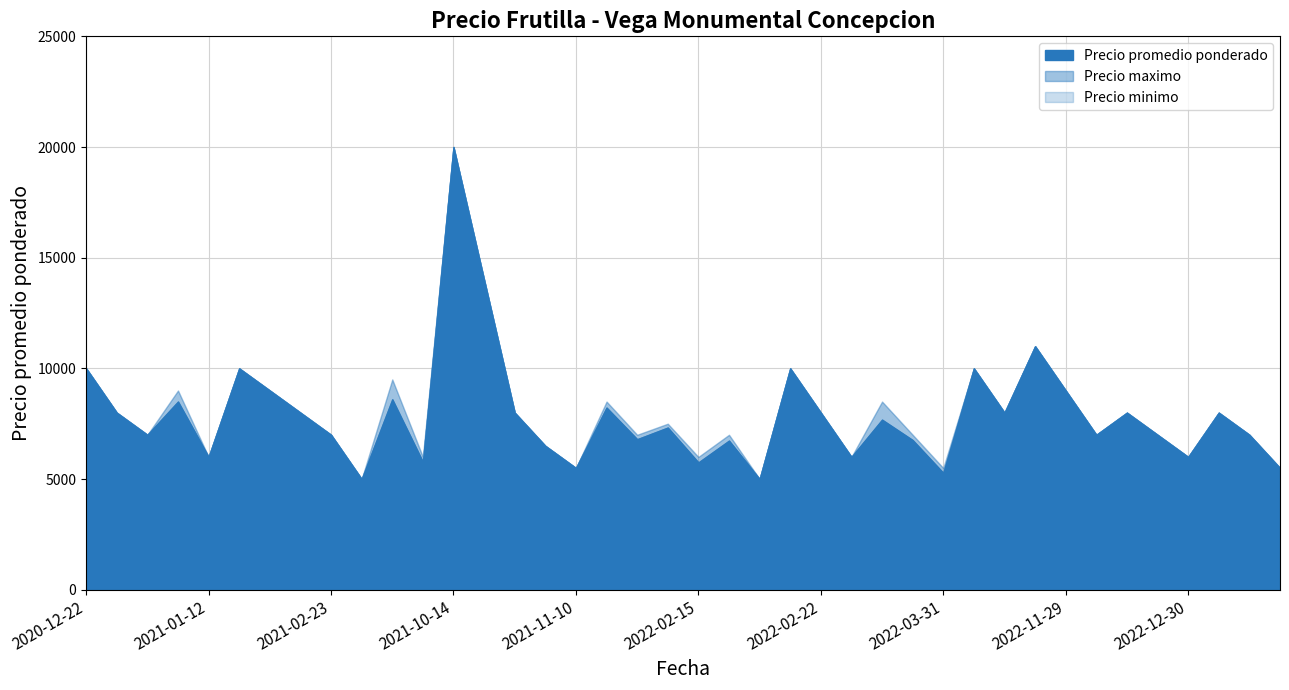

List the series in order of their overall mean, lowest first.

Precio minimo, Precio promedio ponderado, Precio maximo